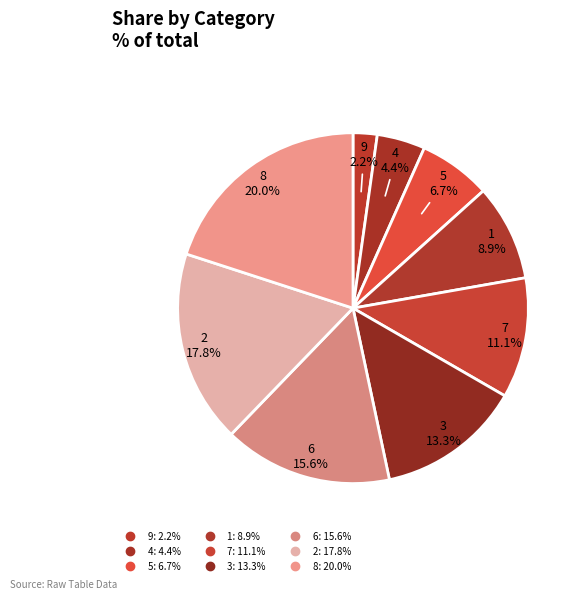

True or false: 3 accounts for 1% of the total.

False